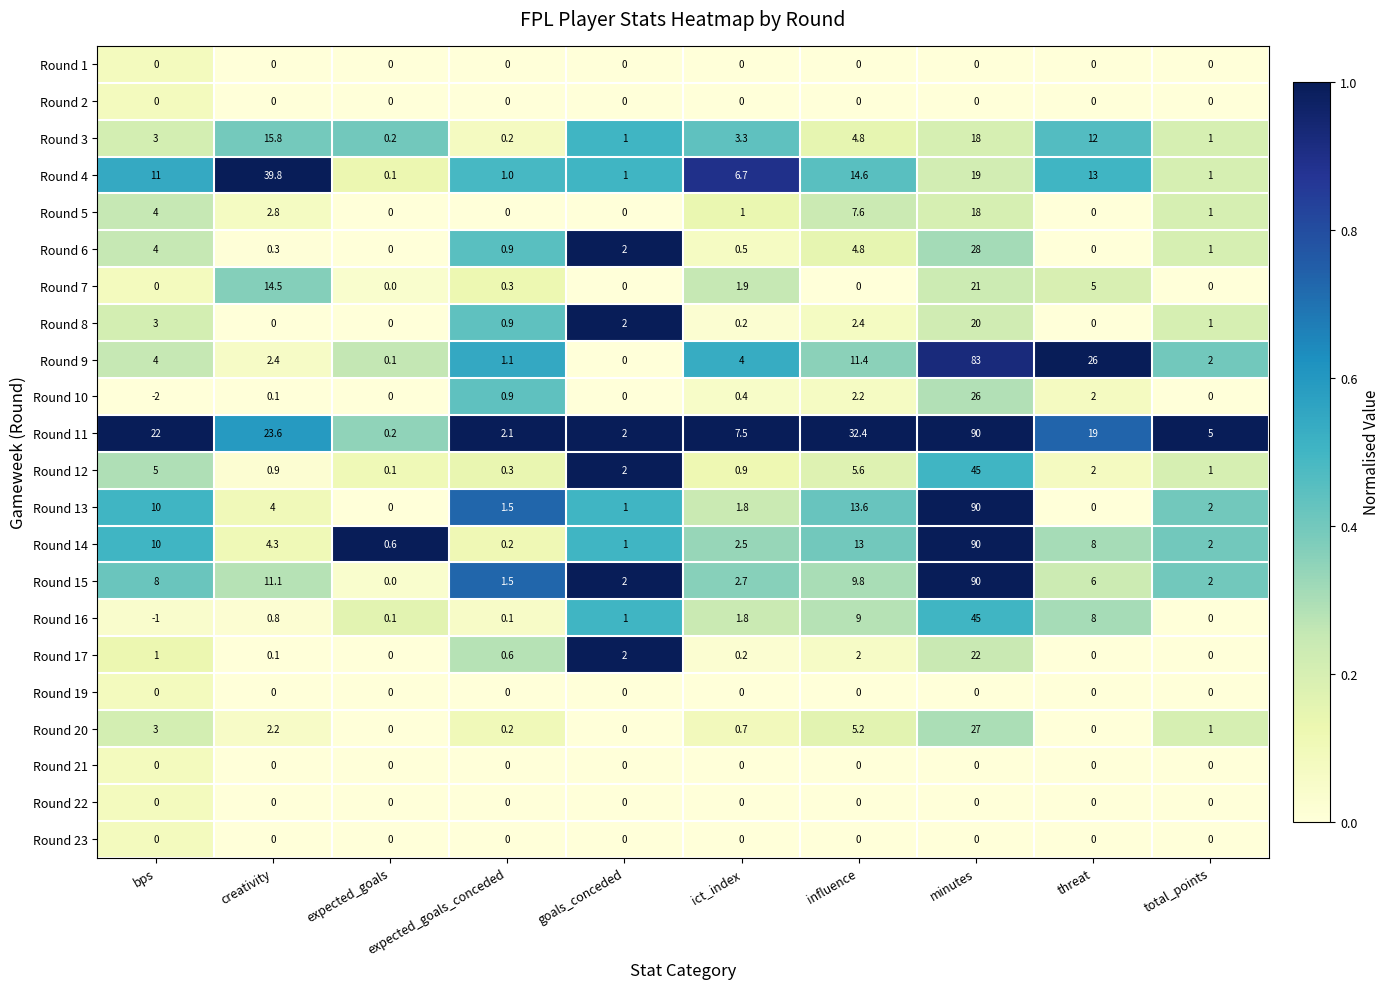

What is the sum of the Round 14 values at creativity and total_points?

6.3